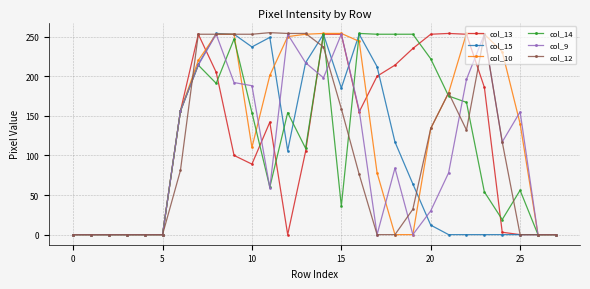

What is the maximum value shown in the chart?

255